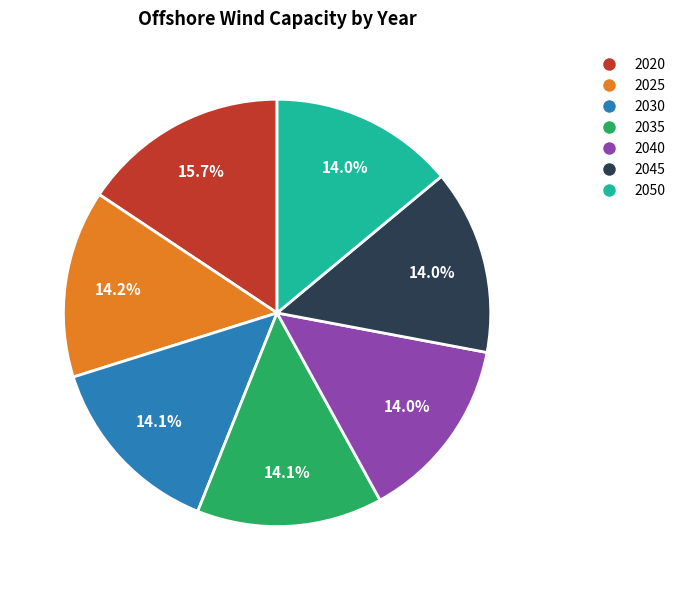

Is 2020 the majority of the pie?

No